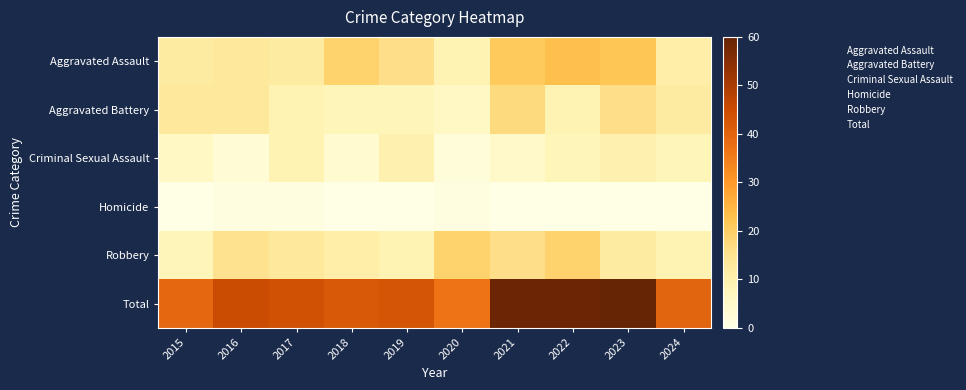

Rank the series by their maximum value, from lowest to highest.

Homicide, Criminal Sexual Assault, Aggravated Battery, Robbery, Aggravated Assault, Total